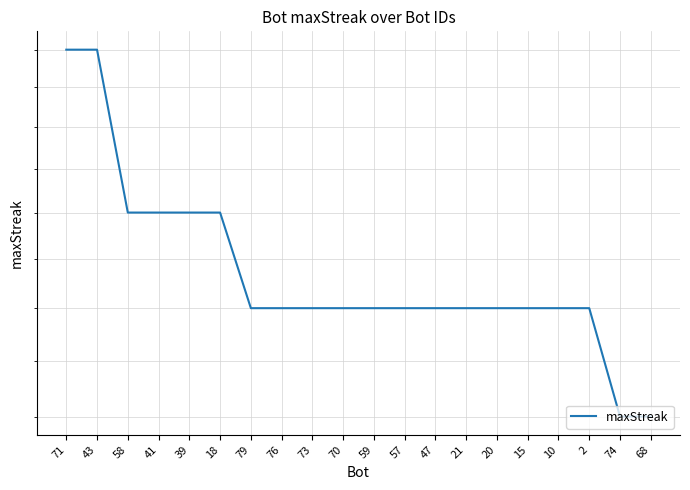

Rank the categories by value from highest to lowest.

71, 43, 58, 41, 39, 18, 79, 76, 73, 70, 59, 57, 47, 21, 20, 15, 10, 2, 74, 68